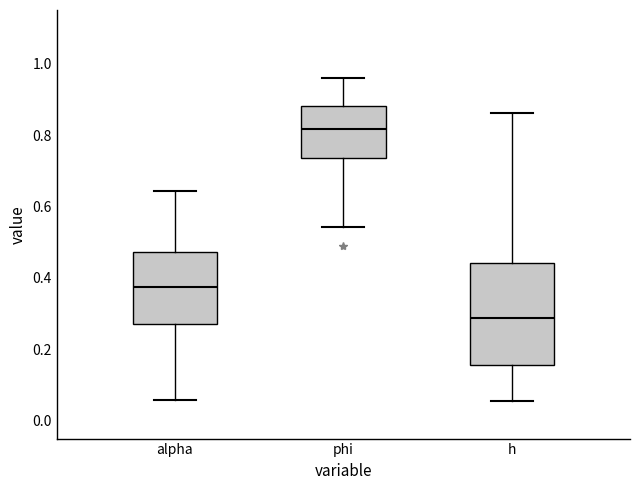

Where is the upper edge of the box for phi on the y-axis? The values are not printed on the chart, so give them approximately, as read against the axis.

0.88